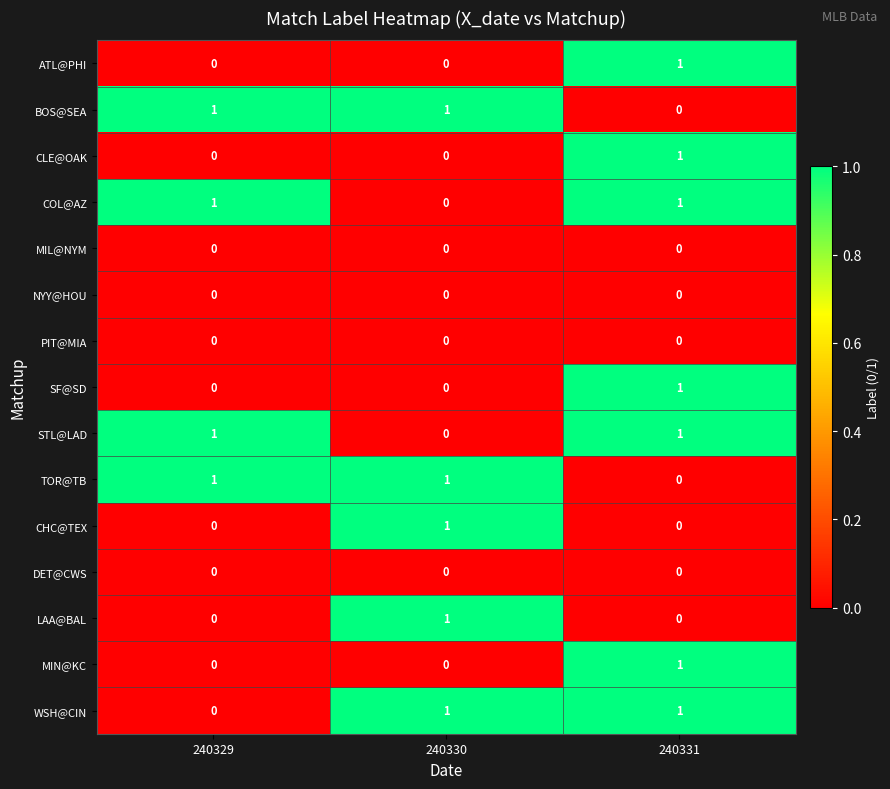

What is the total value across all series at 240329?

4